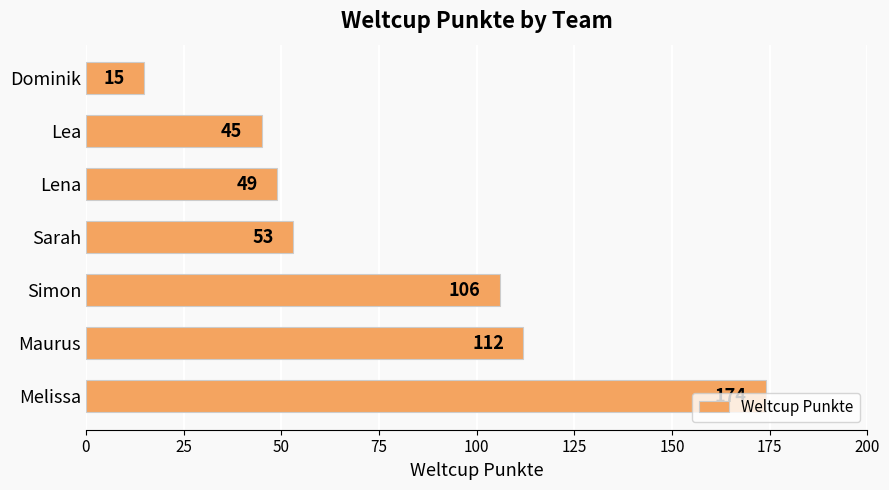

What is the minimum value shown in the chart?

15